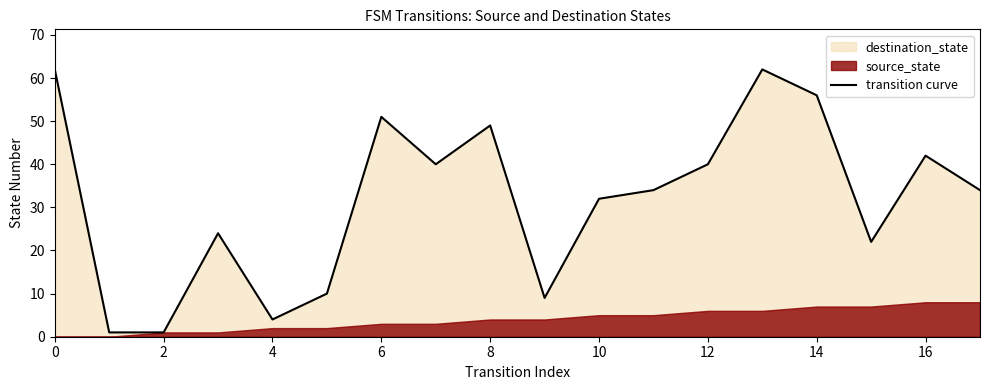

What is the value of the 14th point from the left?

62